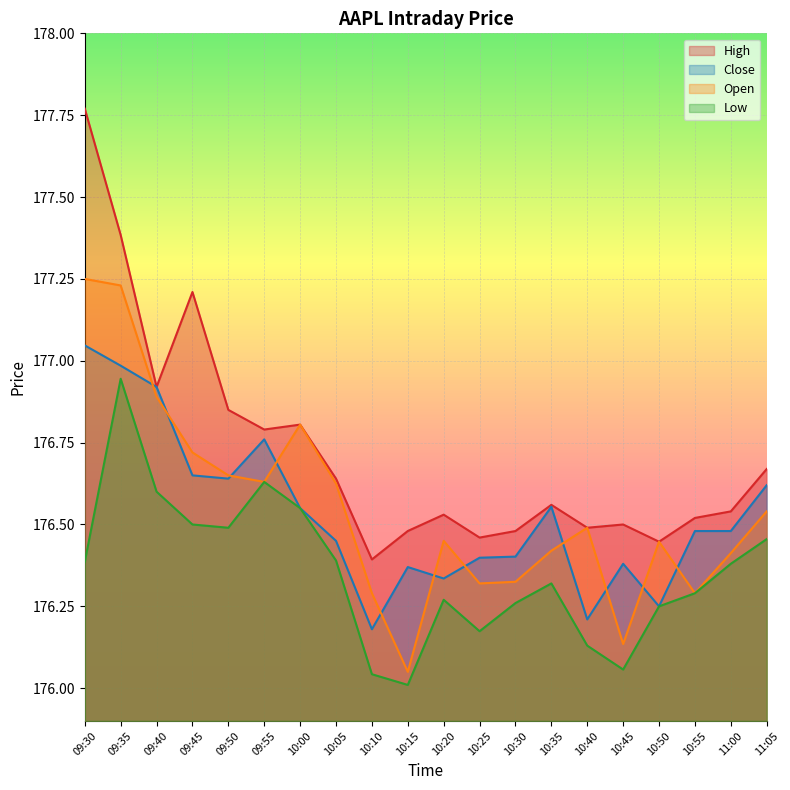

Where is the first local maximum for Low?

09:35